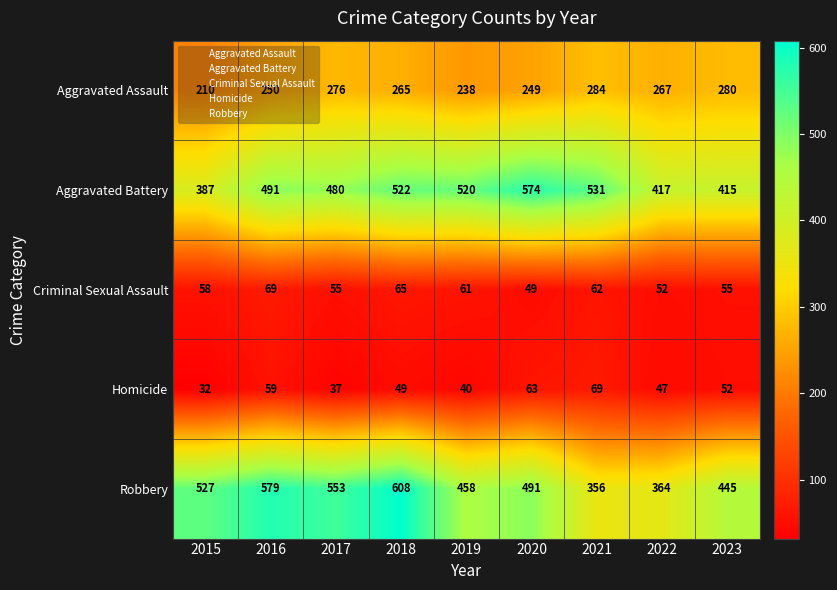

At which label does Aggravated Battery reach its peak?

2020